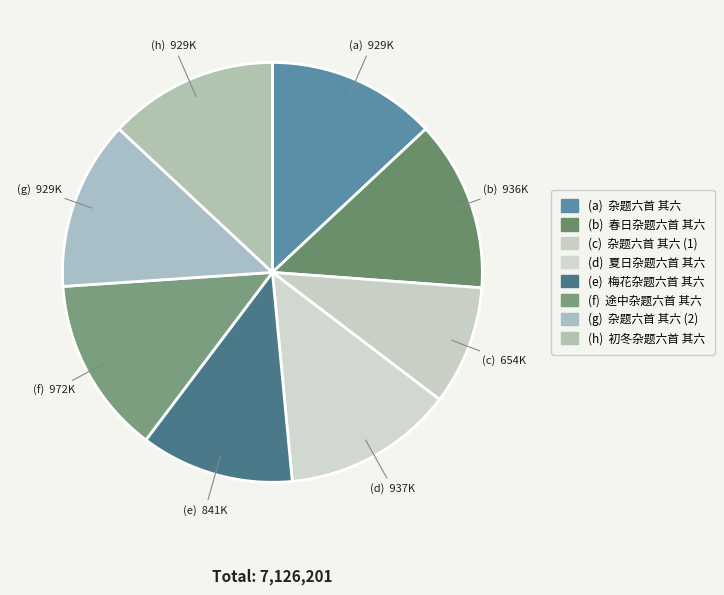

Count the number of slices in the pie.

8